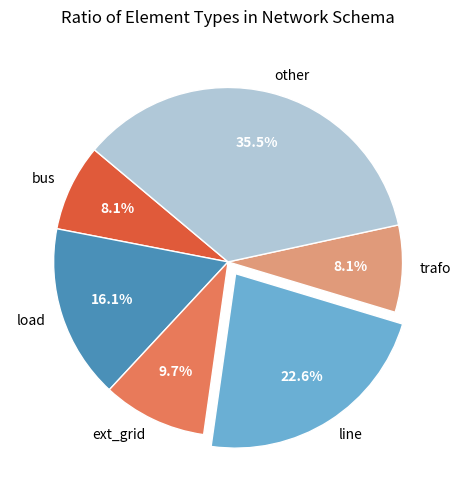

To the nearest percent, what is the average slice percentage?

17%